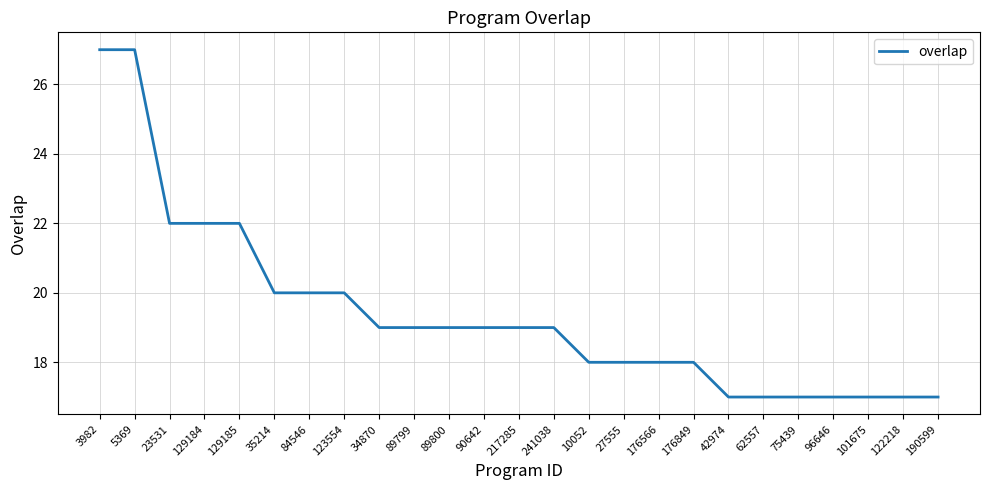

The value at 217285 is 19. True or false?

True